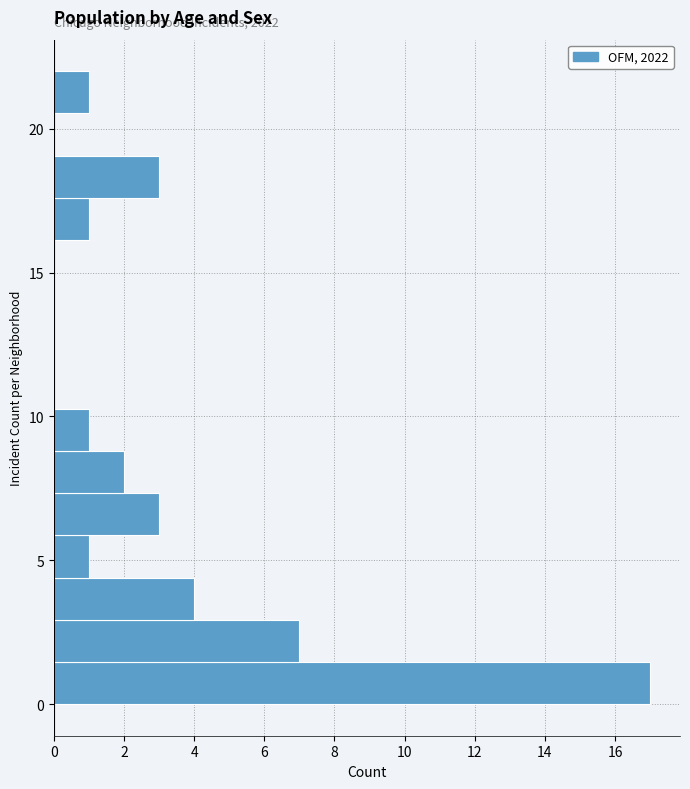

Read against the y-axis, roughly where is the centre of the longest bar?

0.5